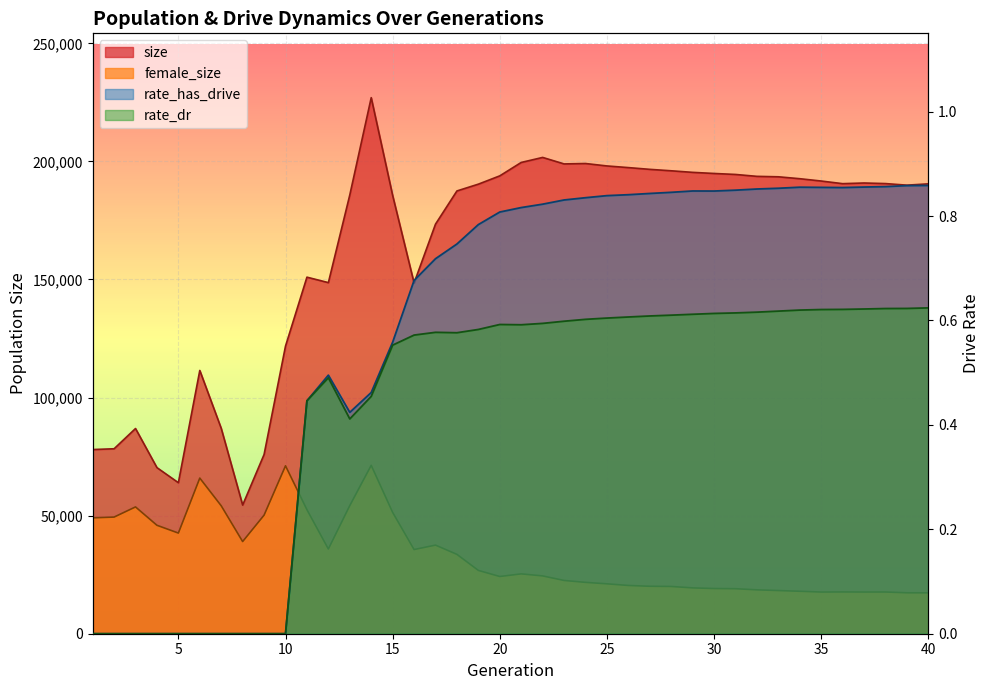

At which category does size reach its first local peak?

3